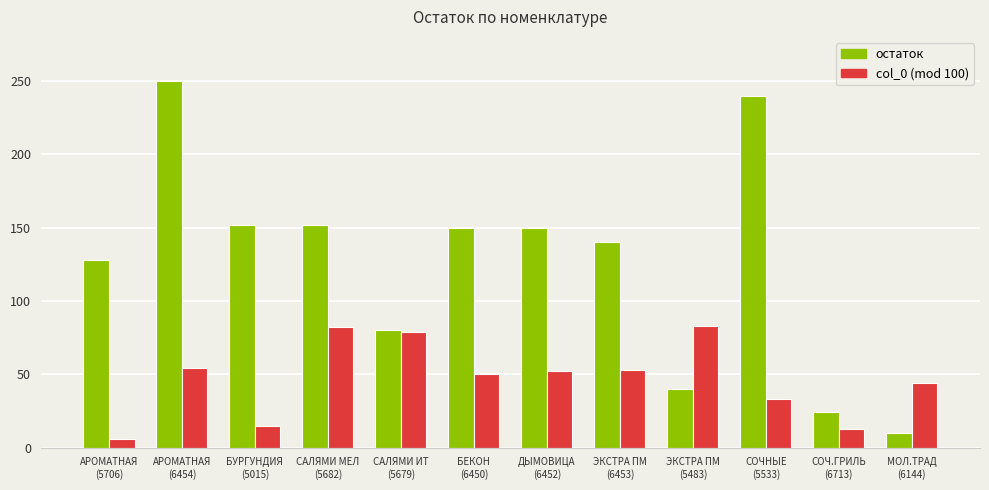

What is the average value of the col_0 (mod 100) series?

47